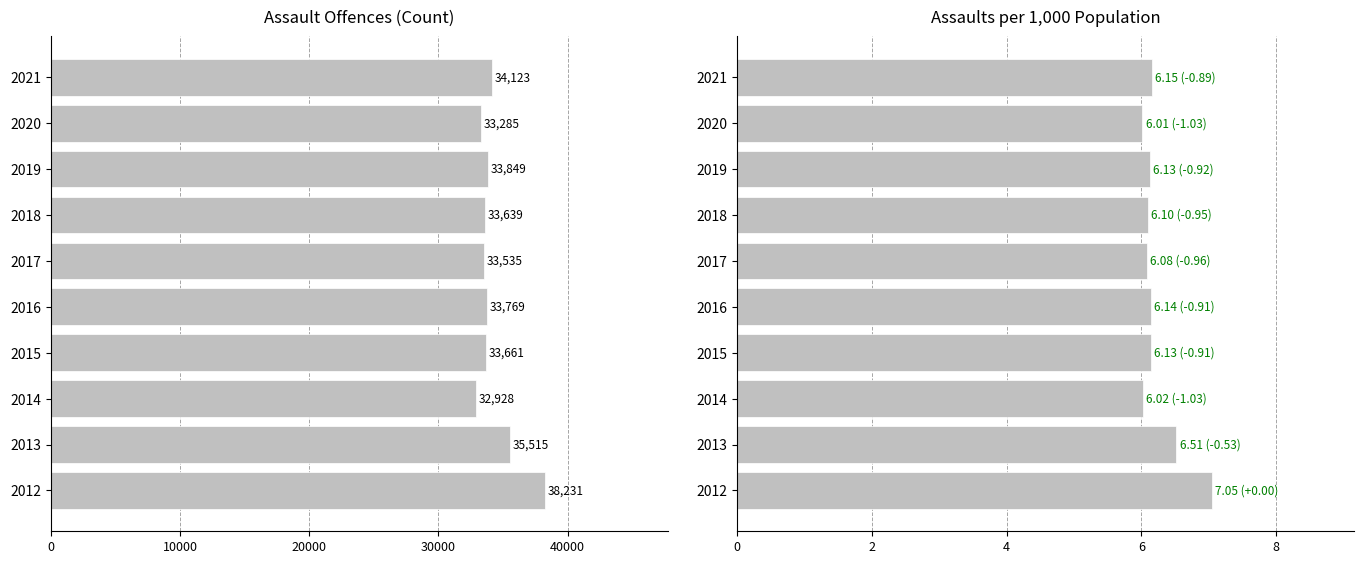

Which has a higher value, 2018 or 2013?

2013